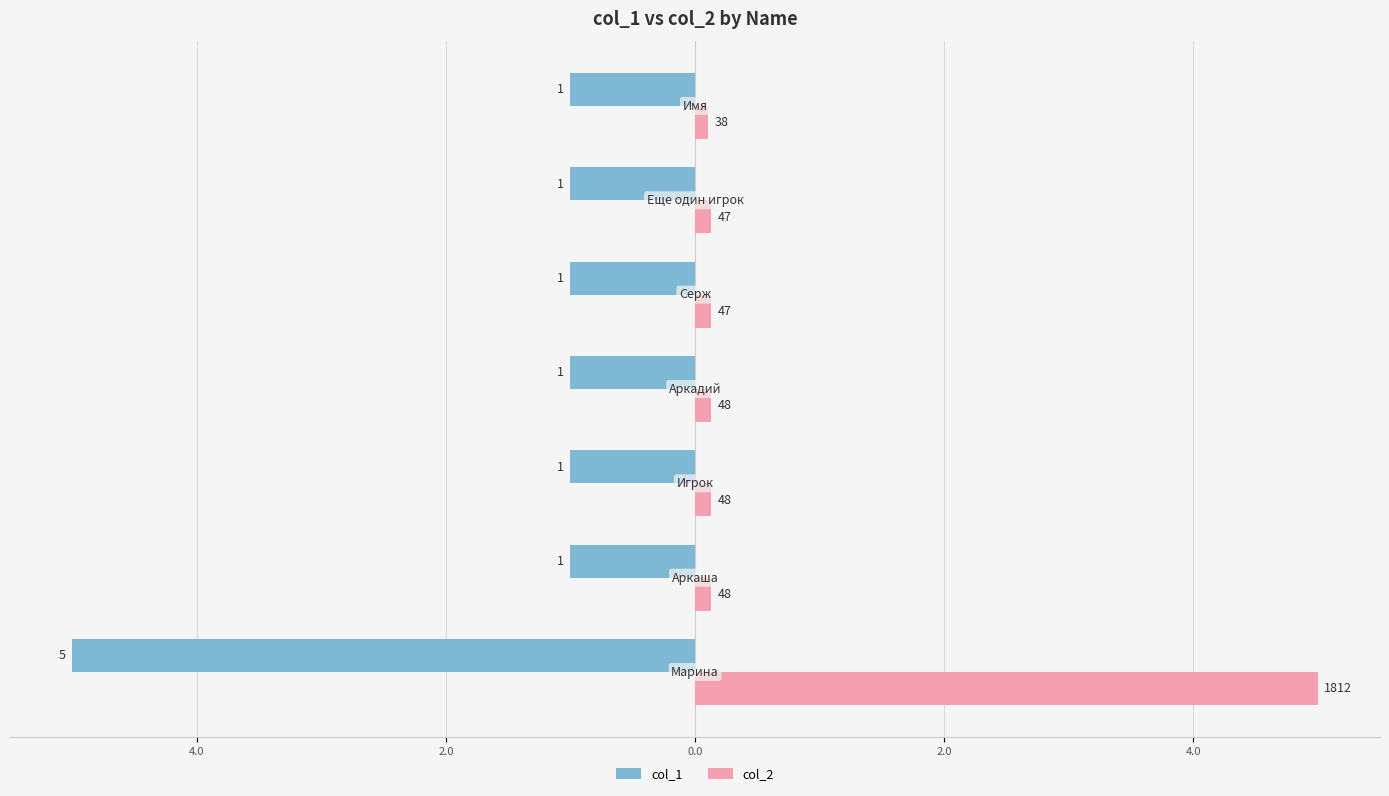

What is the average value of the col_1 series?

-1.6